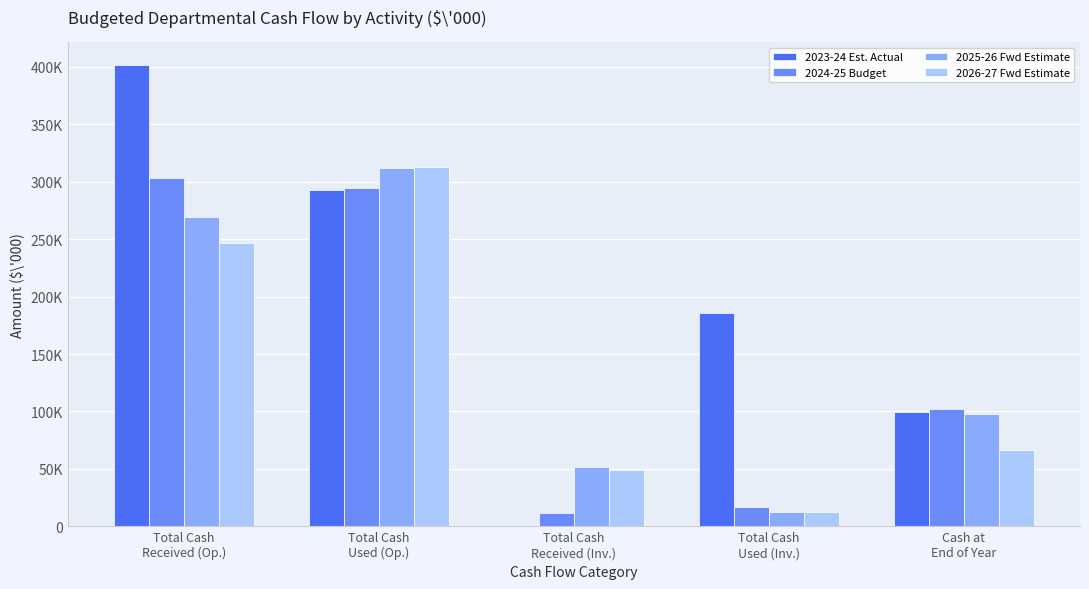

Are the bars horizontal?

No